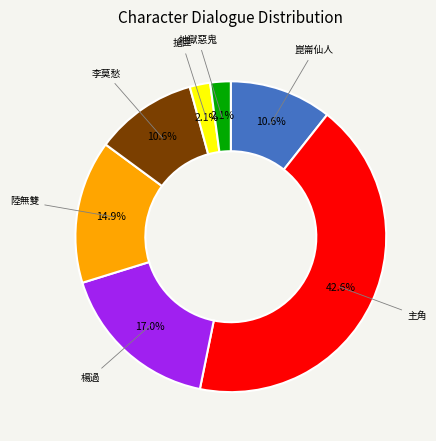

Is 李莫愁 the majority of the pie?

No